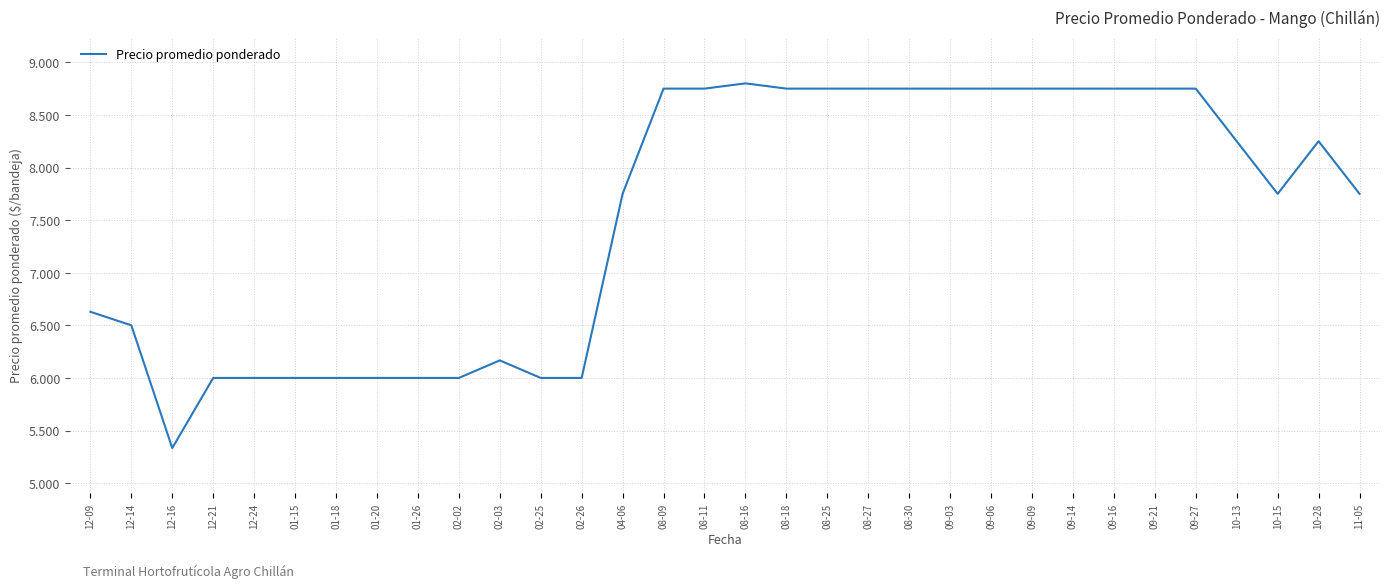

Reading right to left, extract all data points from this chart.

7750.0	8250.0	7750.0	8250.0	8750.0	8750.0	8750.0	8750.0	8750.0	8750.0	8750.0	8750.0	8750.0	8750.0	8750.0	8800.0	8750.0	8750.0	7750.0	6000.0	6000.0	6166.7	6000.0	6000.0	6000.0	6000.0	6000.0	6000.0	6000.0	5333.3	6500.0	6628.7